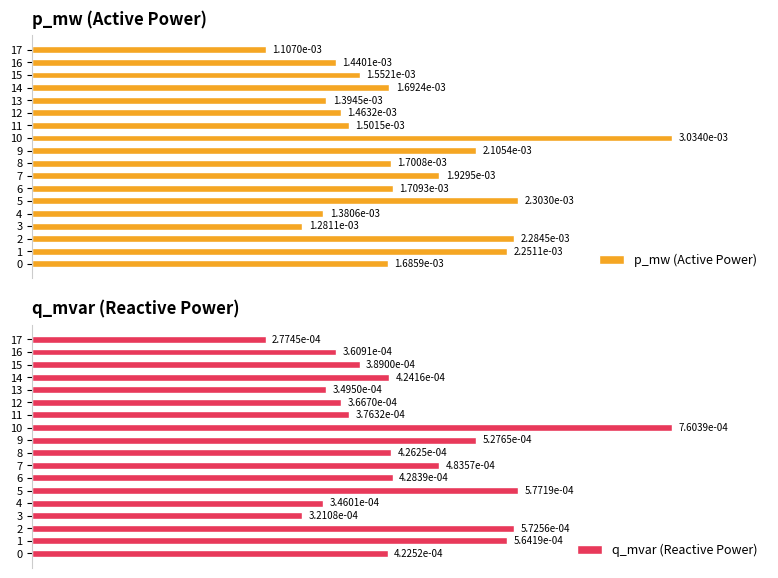

How many bars are there in each group?

2